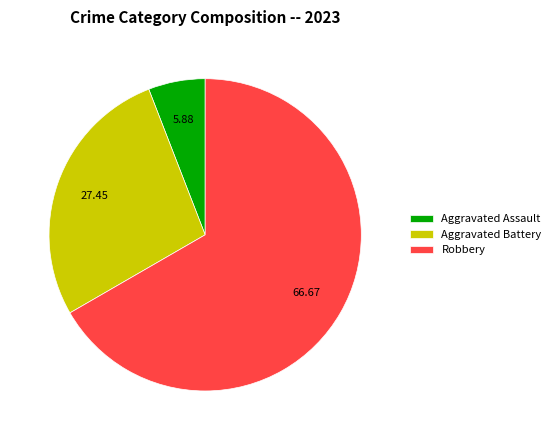

Rank the categories by value from lowest to highest.

Aggravated Assault, Aggravated Battery, Robbery